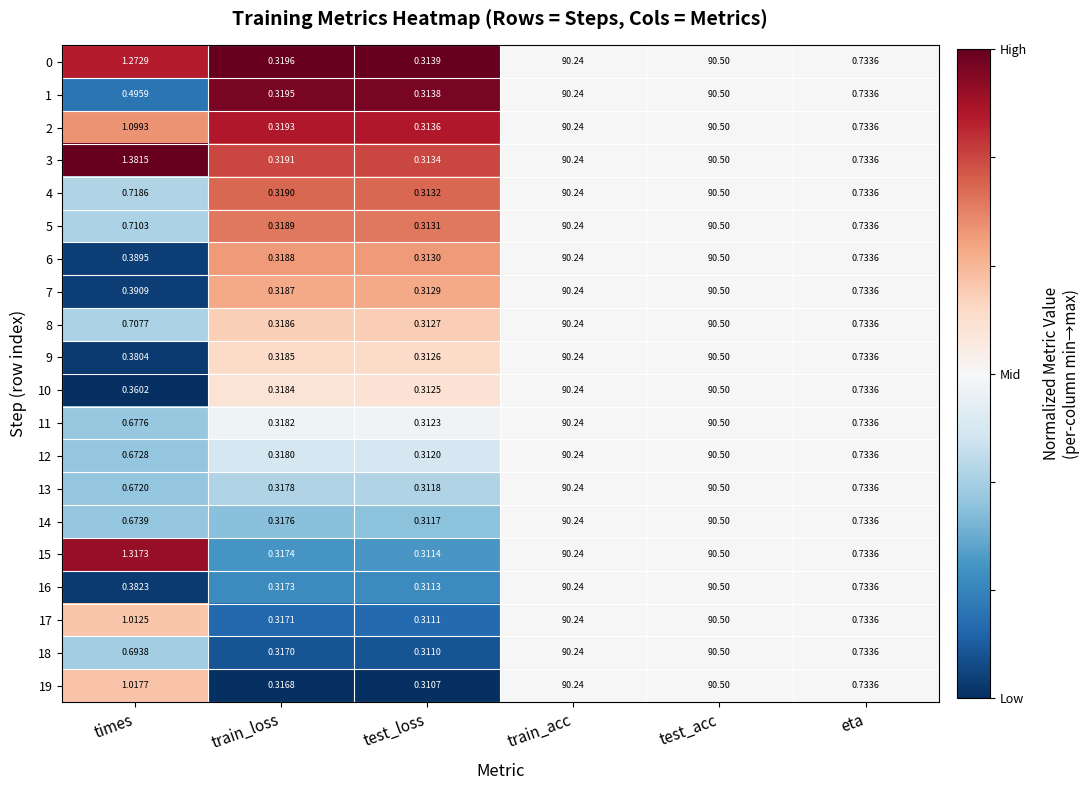

List the labels in order of 7 value, largest first.

test_acc, train_acc, eta, times, train_loss, test_loss